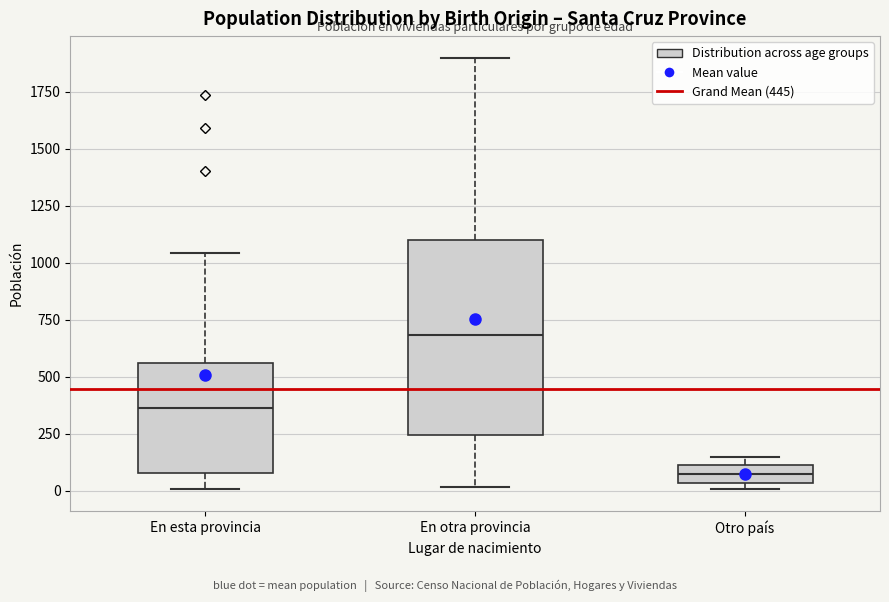

Which box is the tallest, from its lower edge to its upper edge?

En otra provincia